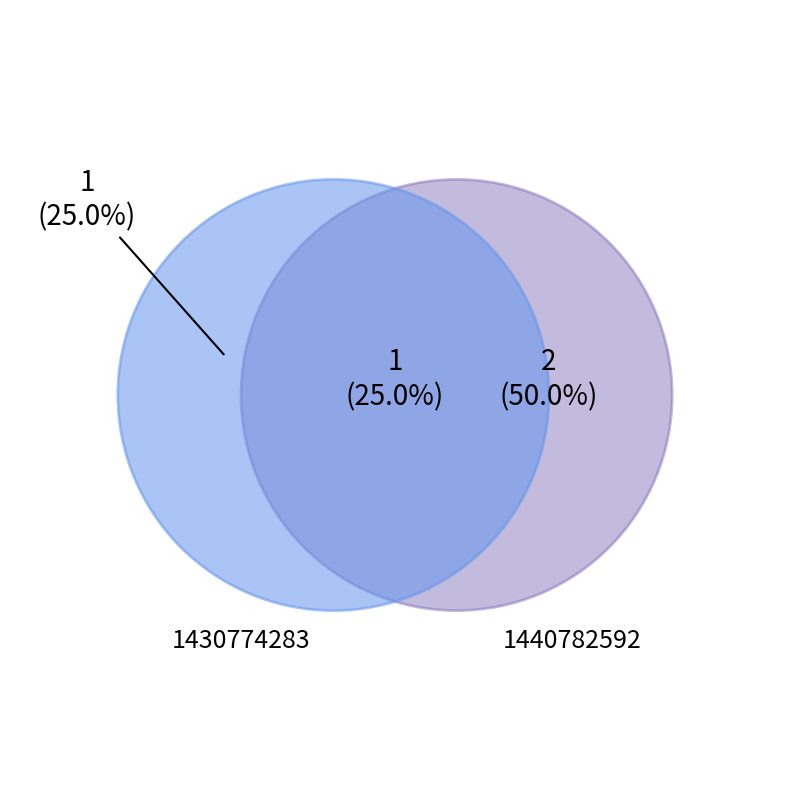

Is there a majority slice in this chart?

No